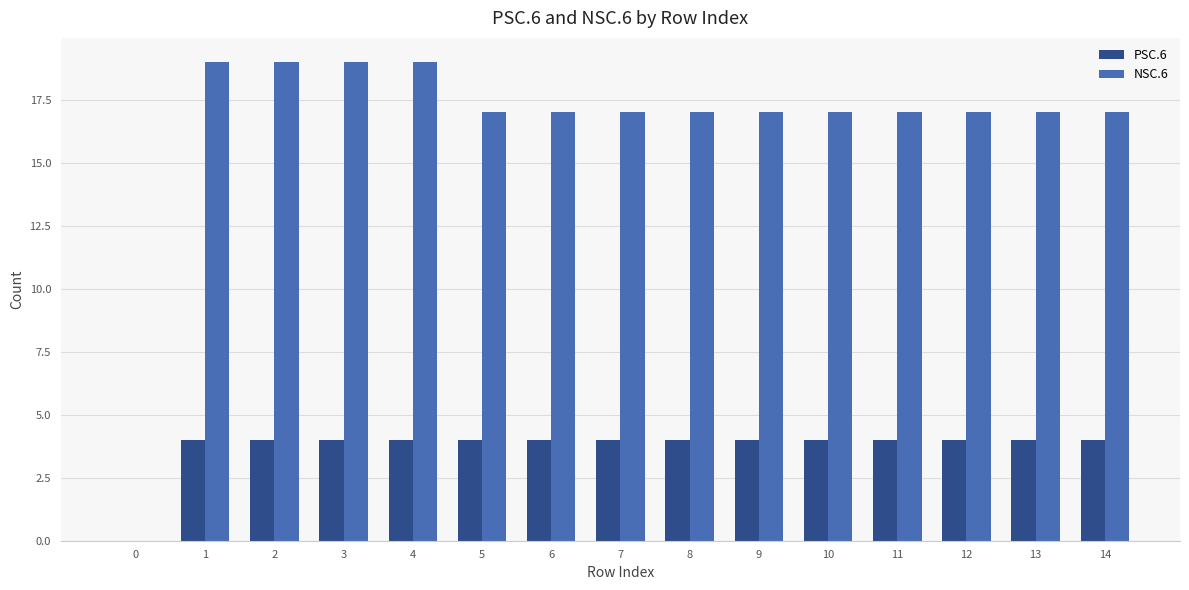

What is the maximum value shown in the chart?

19